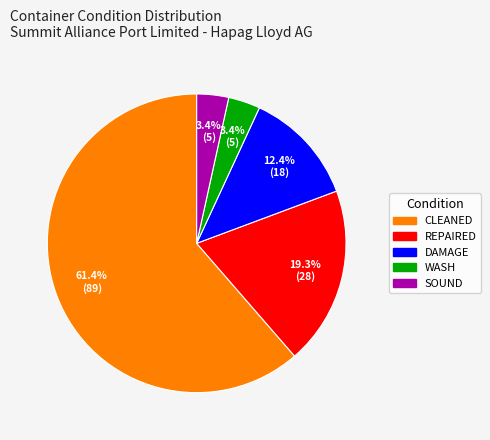

What is the total percentage of REPAIRED and DAMAGE?

31.7%